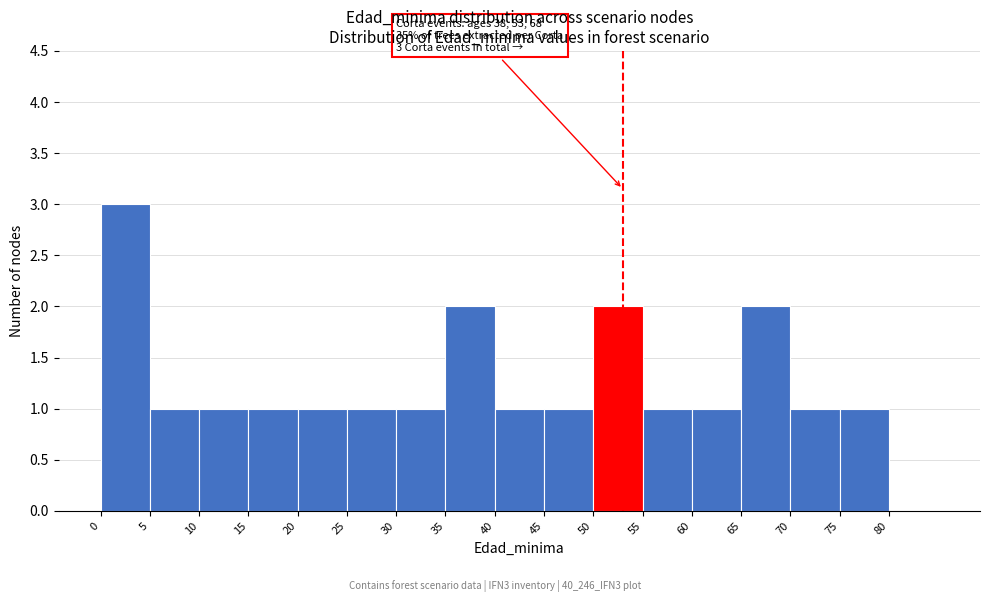

Over which range of the x-axis is the bar tallest?

0 to 5